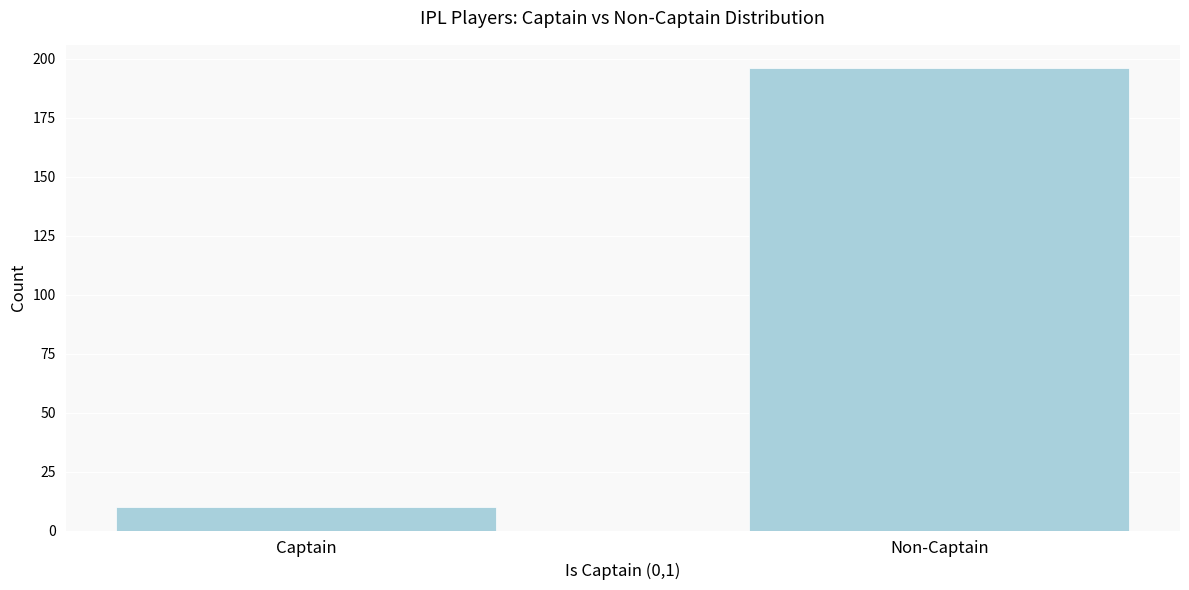

Reading left to right, extract all data points from this chart.

10	196